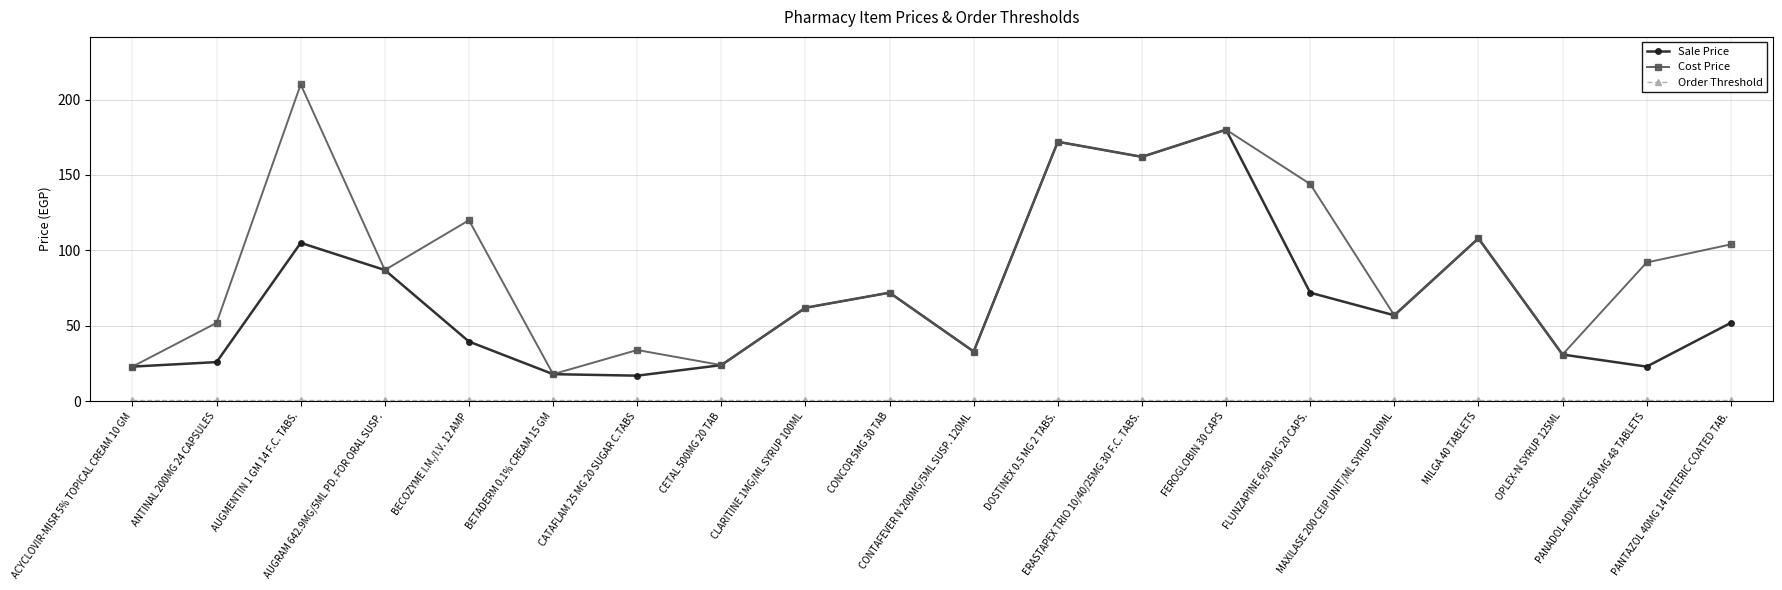

What is the value of the Sale Price point at the 7th from the left?

17.0